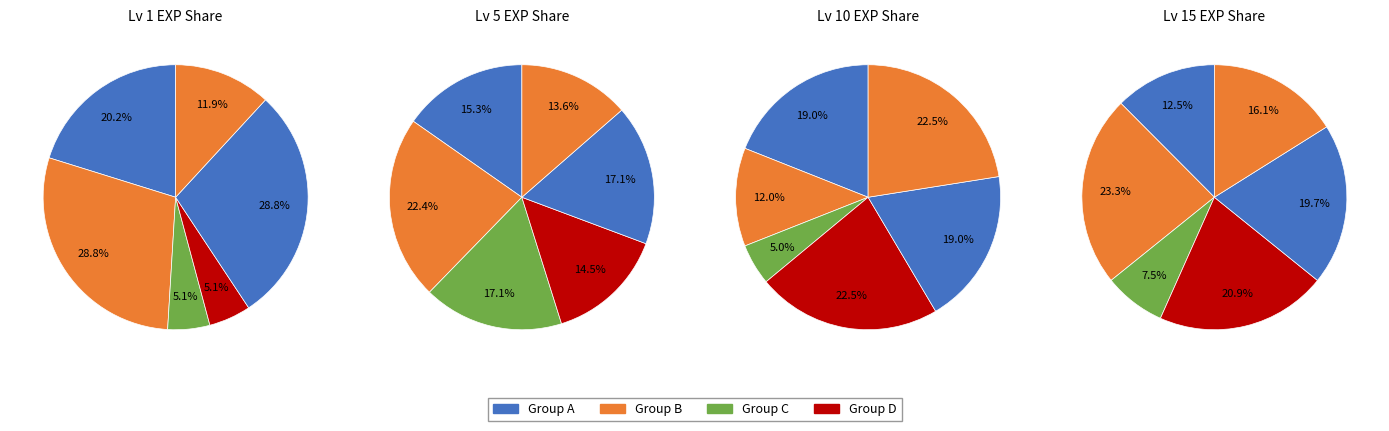

Does Level 15 account for over 50% of the chart?

No